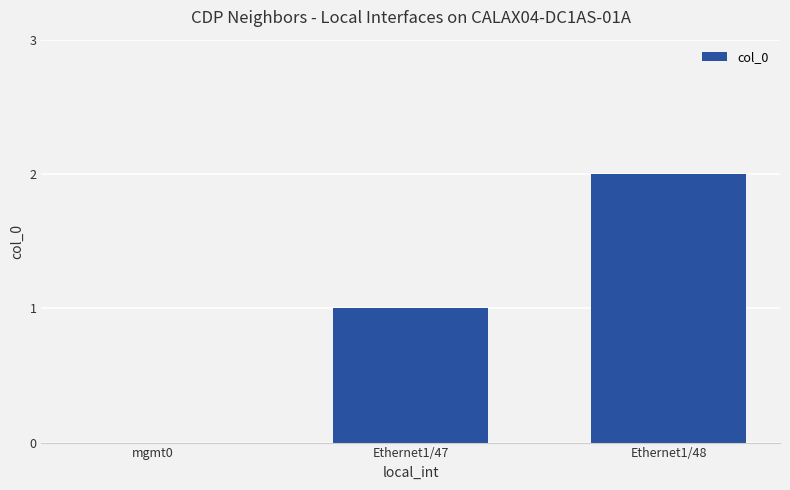

Is it true that the value at Ethernet1/47 is 0?

False